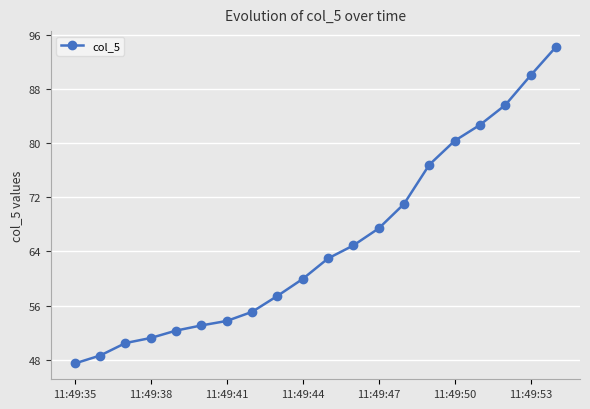

What is the minimum value shown in the chart?

47.5